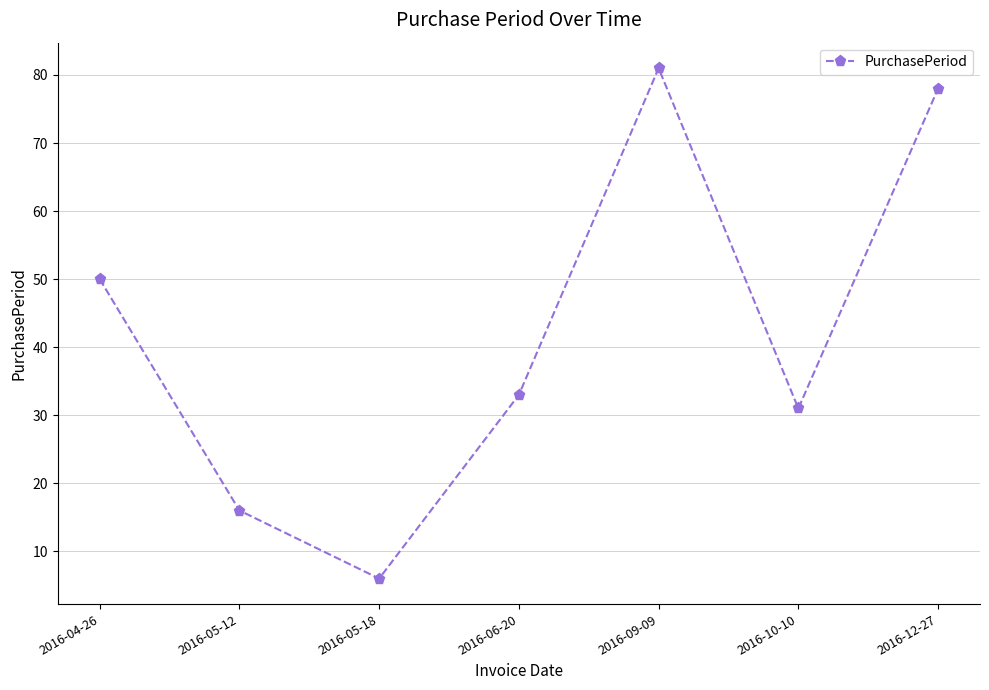

What is the ratio of the value at 2016-06-20 to the value at 2016-04-26?

0.7